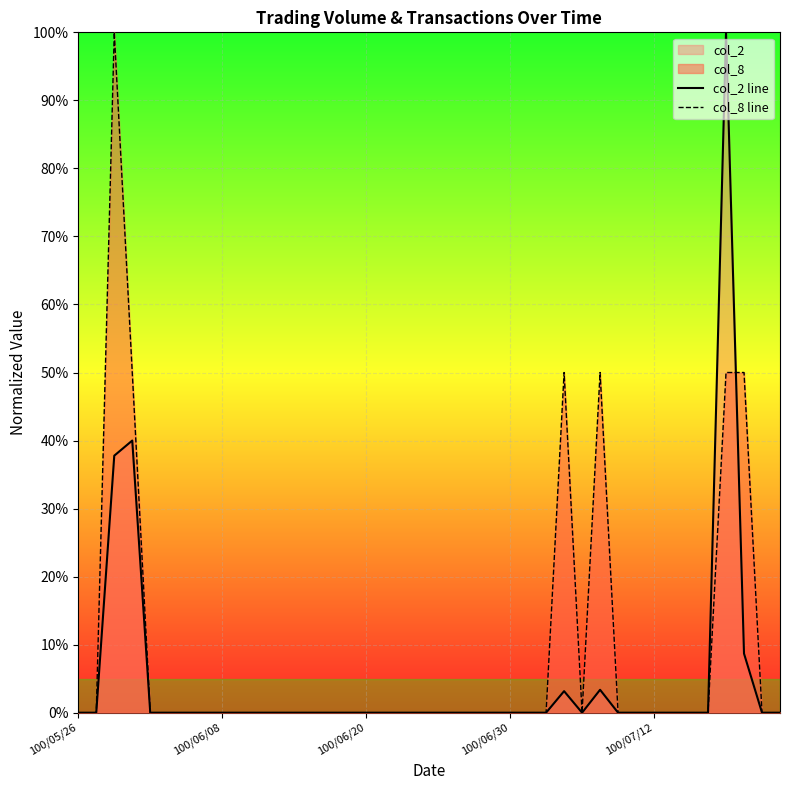

The value of col_8 line at 35 is 0.0. True or false?

True